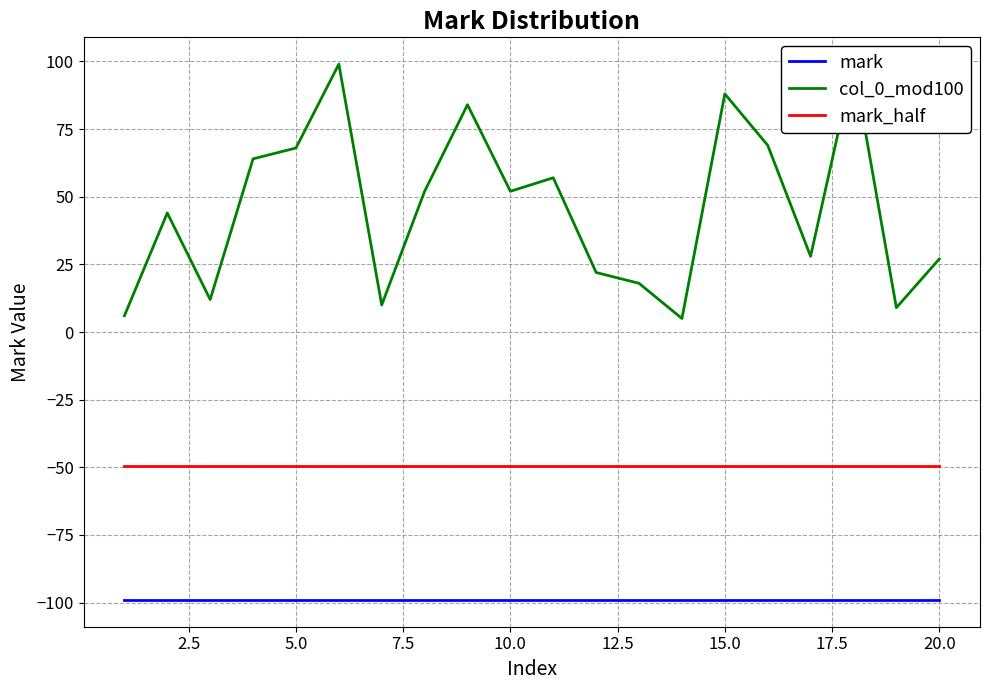

Which series has the largest range (max minus min)?

col_0_mod100